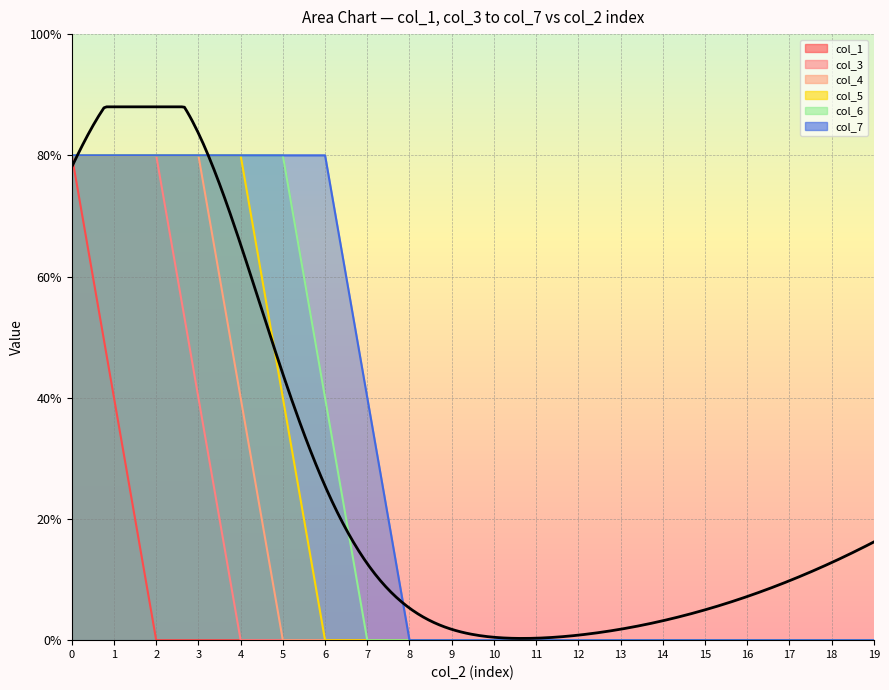

Which series has the largest range (max minus min)?

col_1